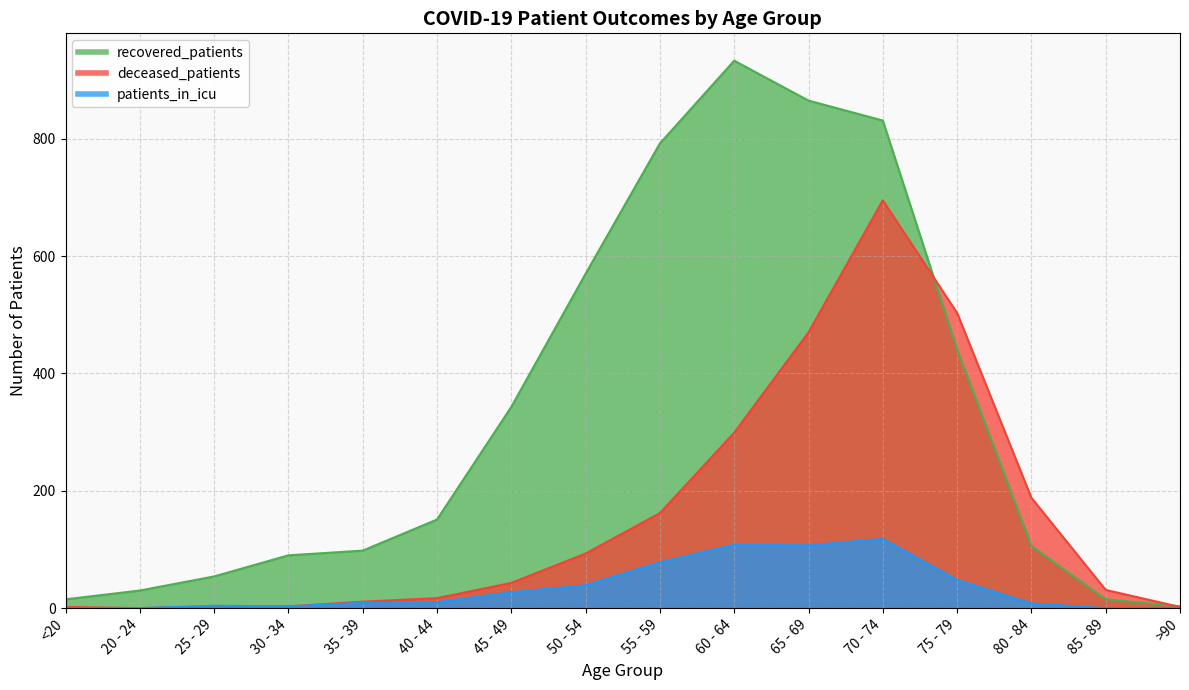

True or false: recovered_patients has a value of 343 at 45 - 49.

True